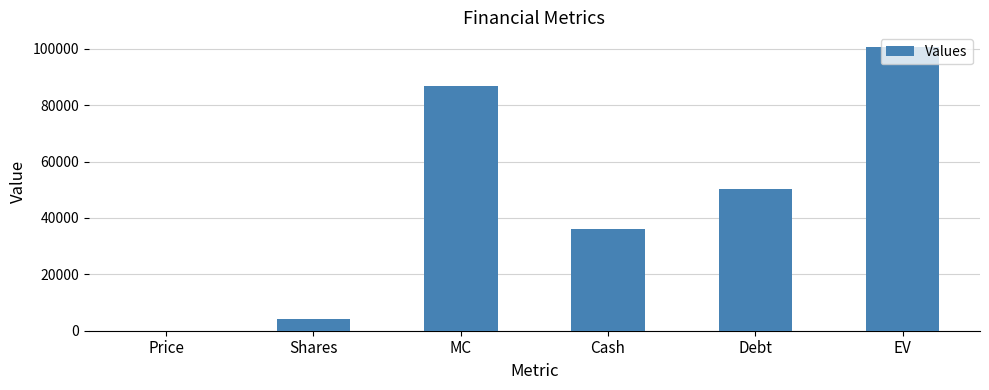

Between Shares and Cash, which is larger?

Cash